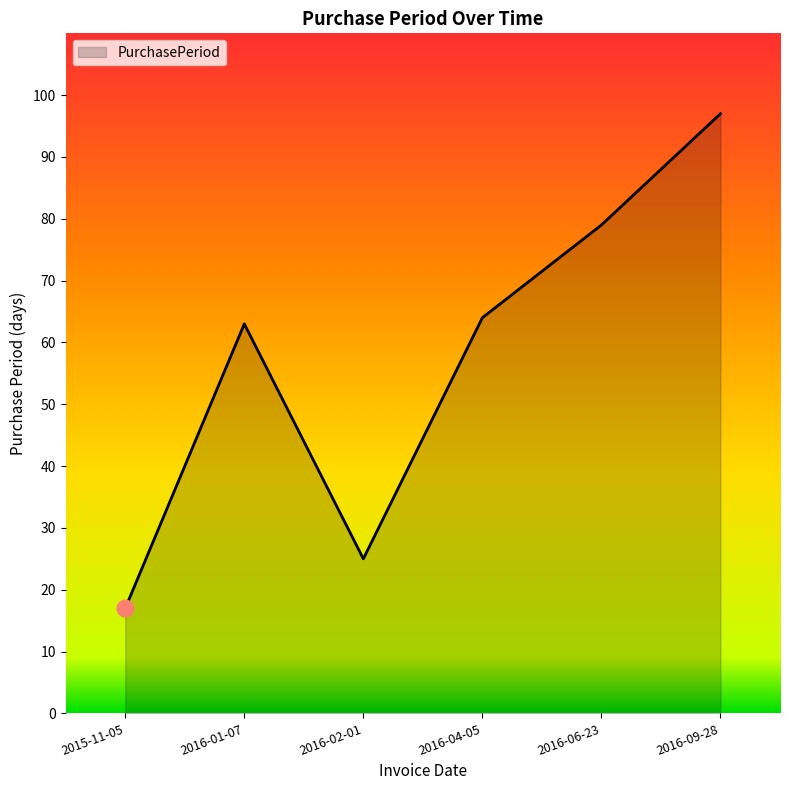

Where is the data nearest to the value 57?

2016-01-07